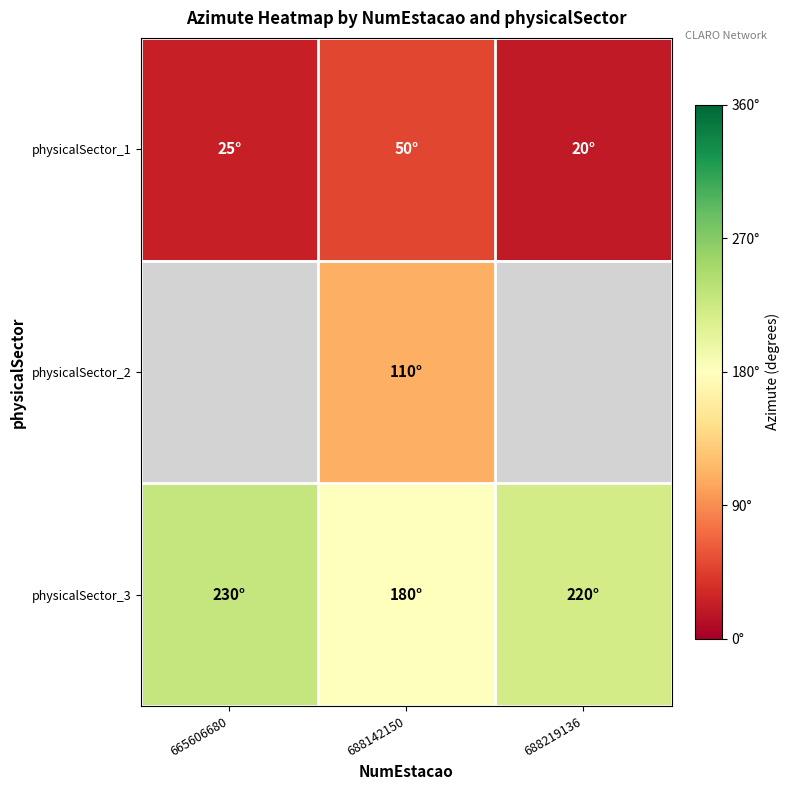

What is the maximum value shown in the chart?

230.0